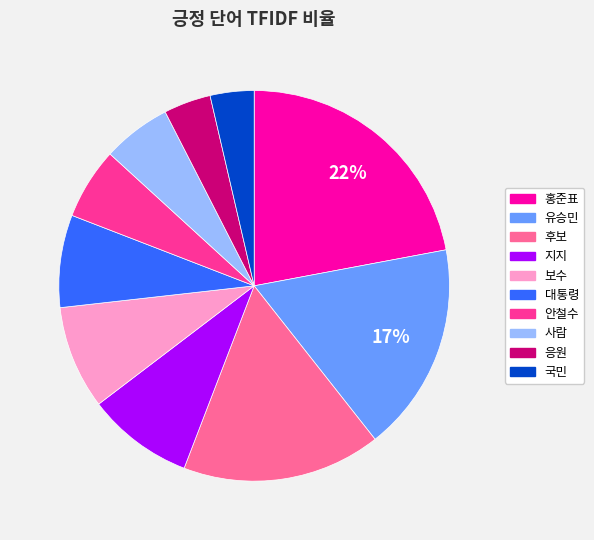

Does 지지 represent more than half of the total?

No